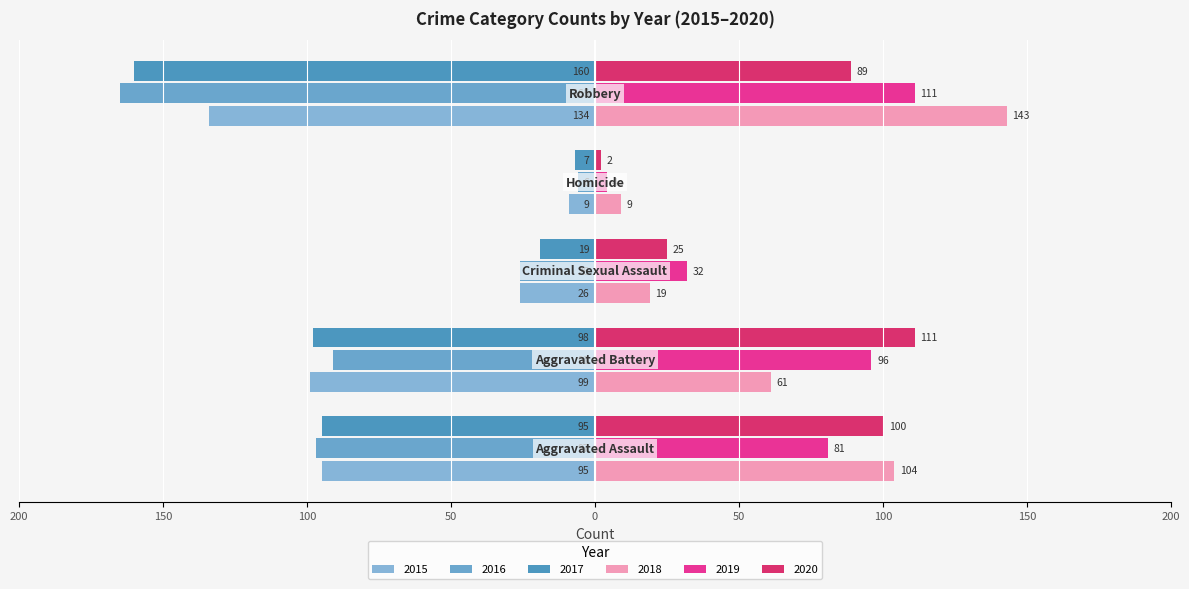

At which label does 2019 first exceed 81?

Aggravated Battery